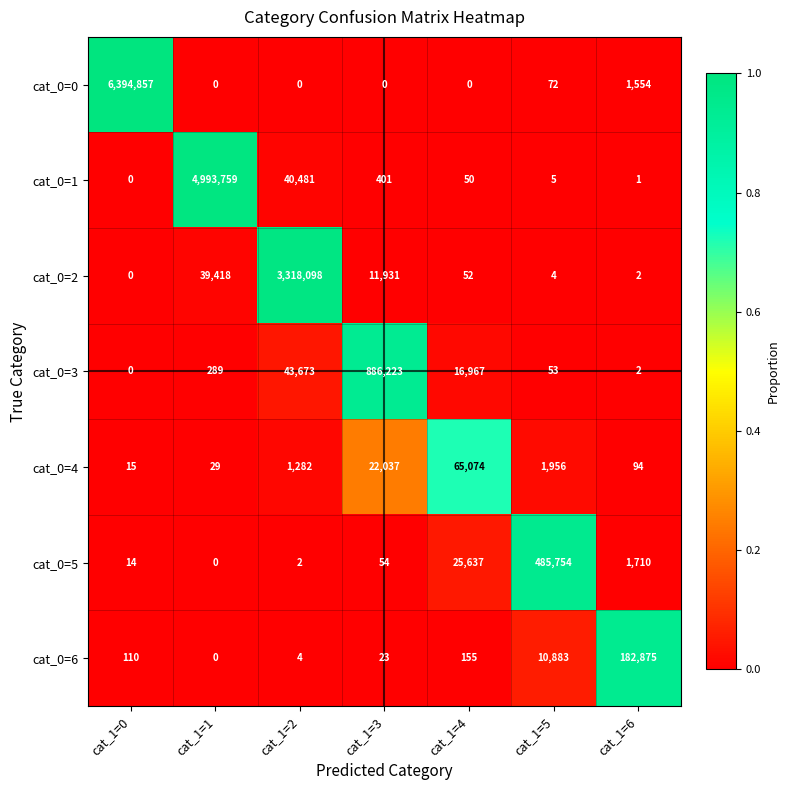

What is the difference between the maximum and minimum values in the cat_0=3 series?

886223